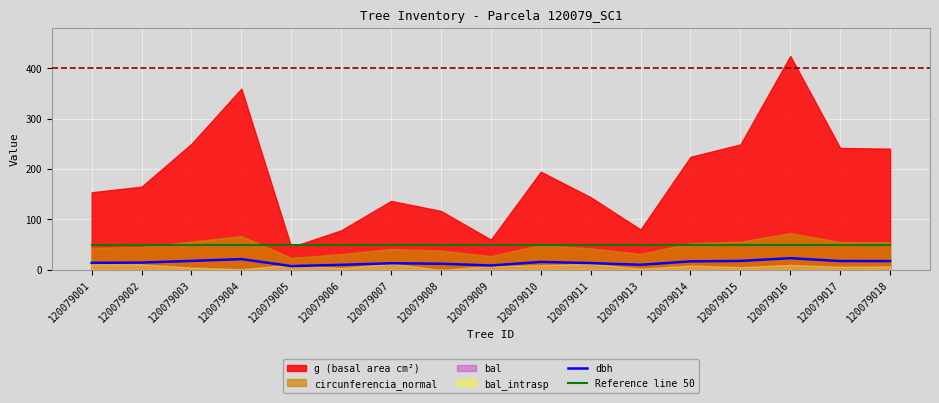

True or false: dbh and Reference line 50 cross at least once.

False